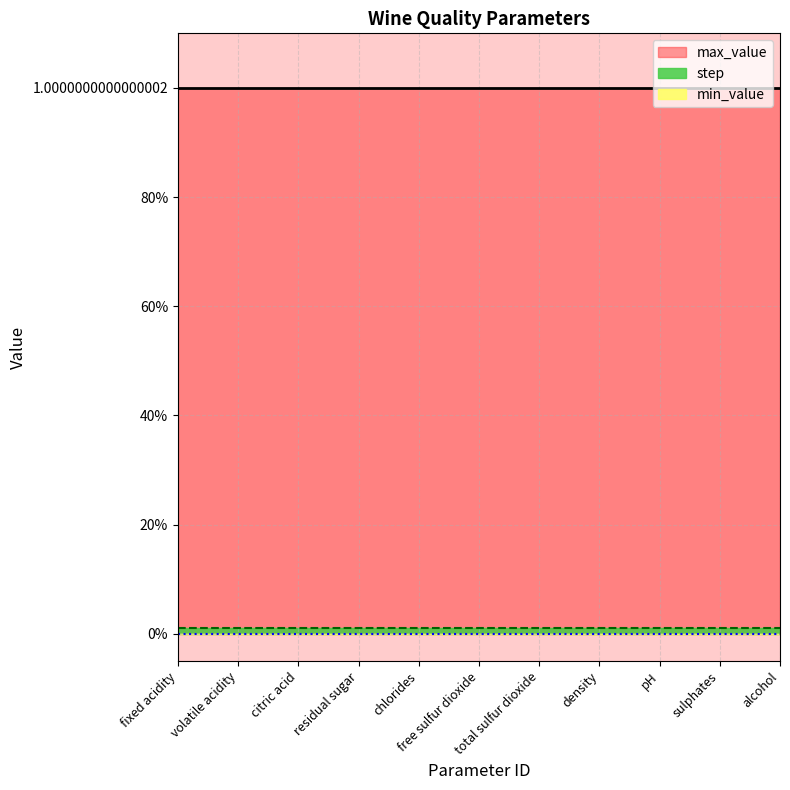

Reading left to right, what are all the values shown in this chart?

step: 1=0.0	2=0.0	3=0.0	4=0.0	5=0.0	6=0.0	7=0.0	8=0.0	9=0.0	10=0.0	11=0.0
max_value: 1=1.0	2=1.0	3=1.0	4=1.0	5=1.0	6=1.0	7=1.0	8=1.0	9=1.0	10=1.0	11=1.0
min_value: 1=0.0	2=0.0	3=0.0	4=0.0	5=0.0	6=0.0	7=0.0	8=0.0	9=0.0	10=0.0	11=0.0